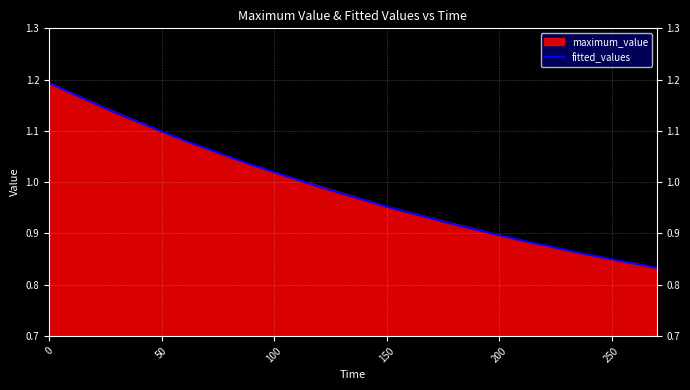

What is the maximum value shown in the chart?

1.2